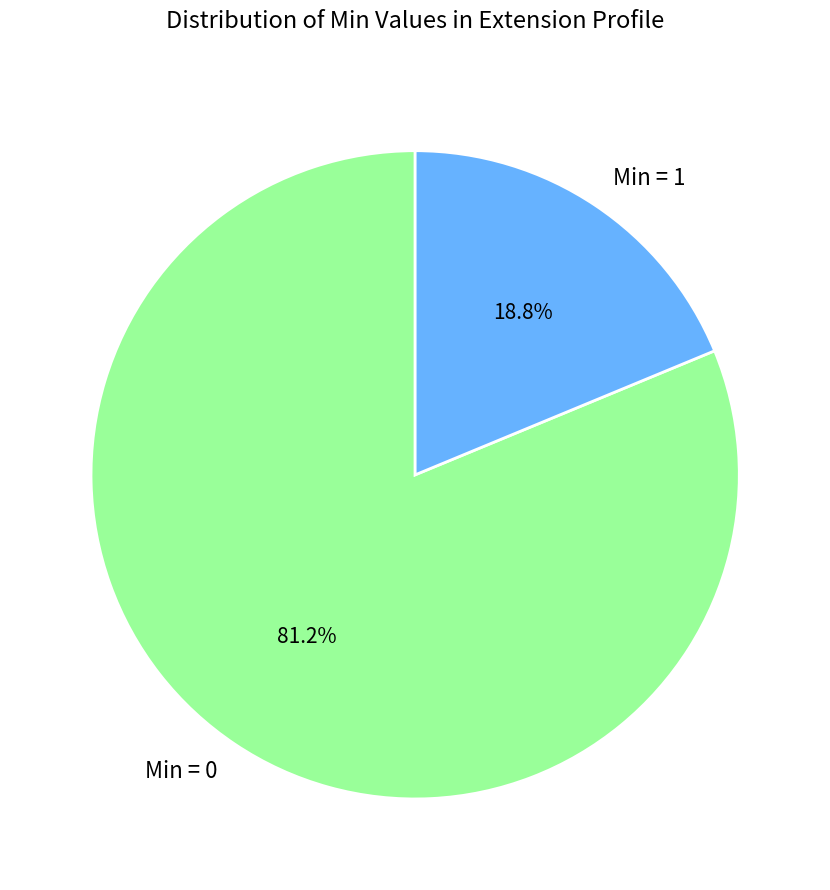

Combined, do Min = 0 and Min = 1 account for over 50%?

Yes